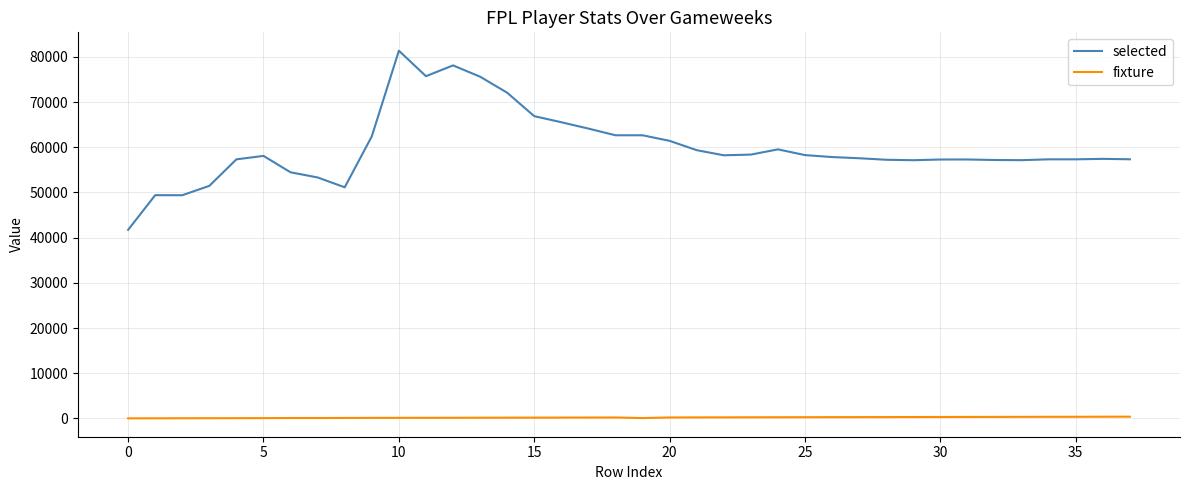

True or false: selected and fixture intersect in this chart.

False